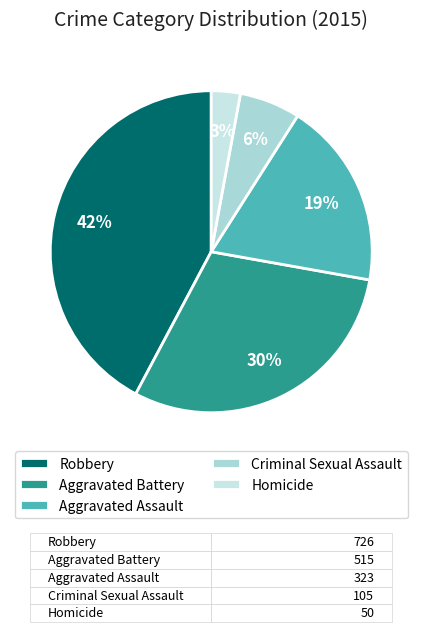

Which has a higher value, Robbery or Aggravated Assault?

Robbery